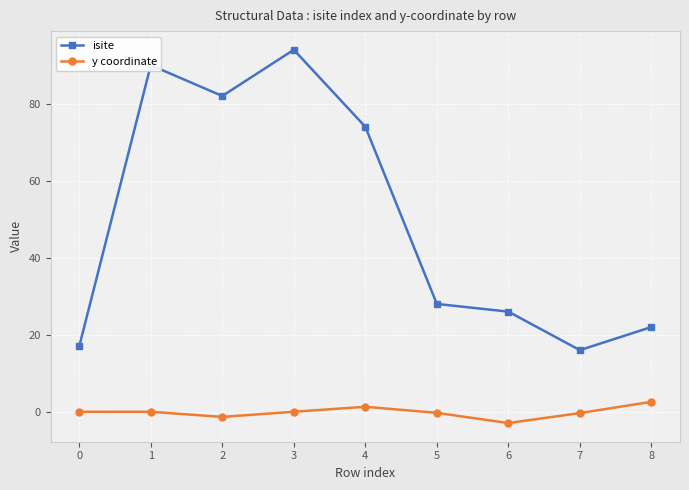

What is the difference between the second highest and second lowest values in the y coordinate series?

2.6